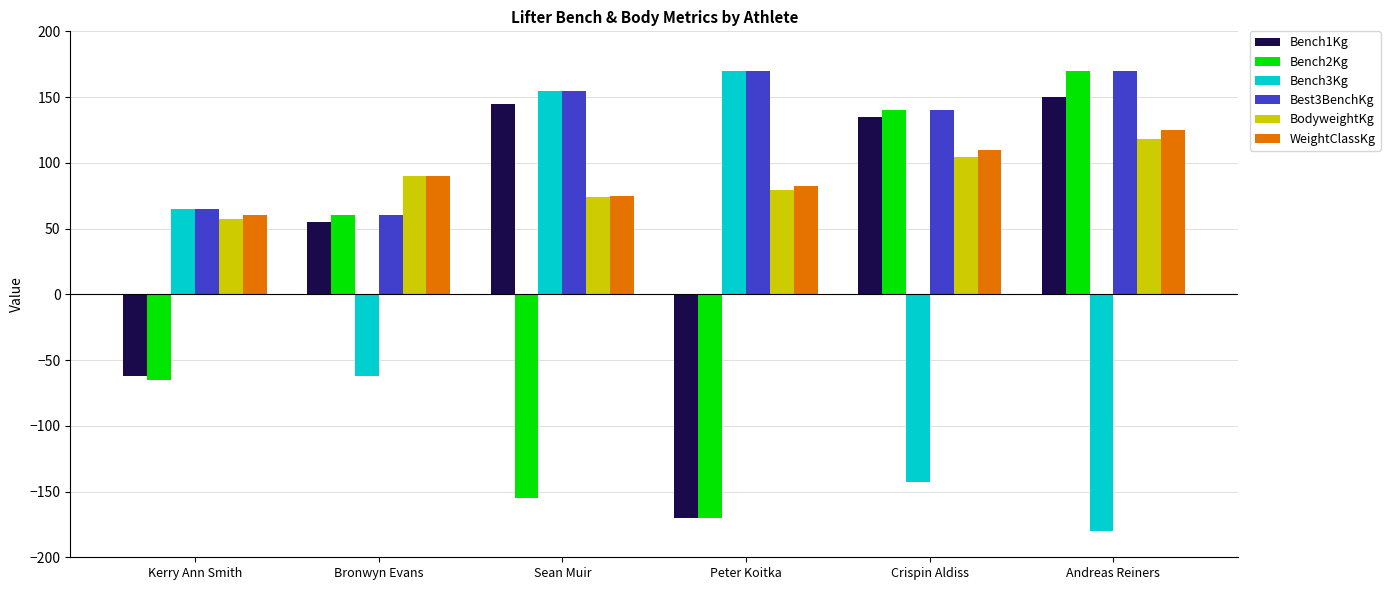

How many categories are shown in the chart?

6